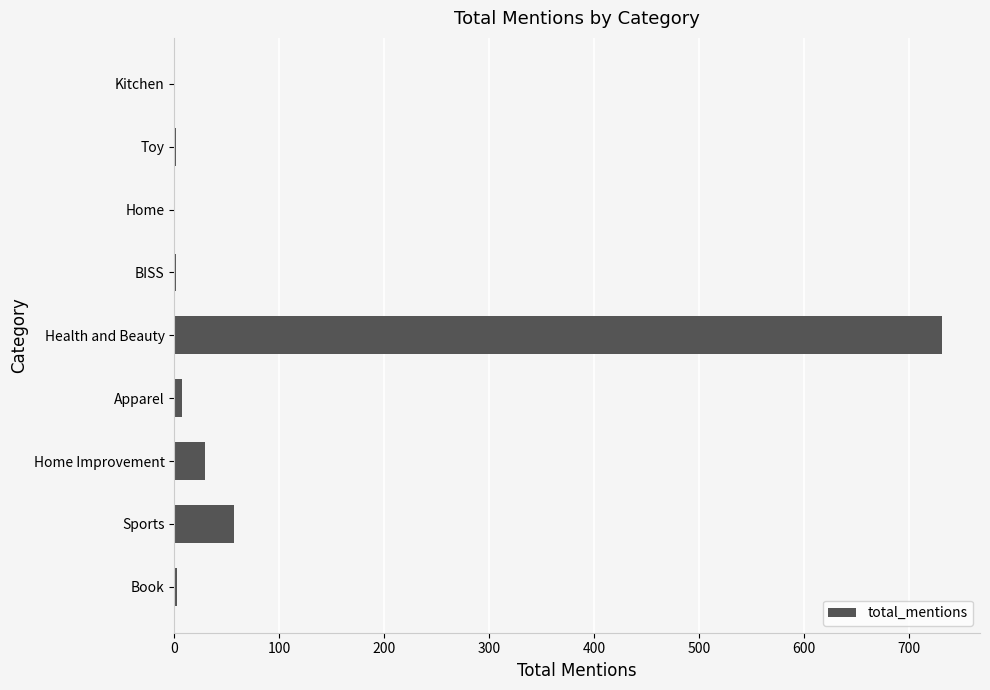

Between Apparel and Sports, which is larger?

Sports